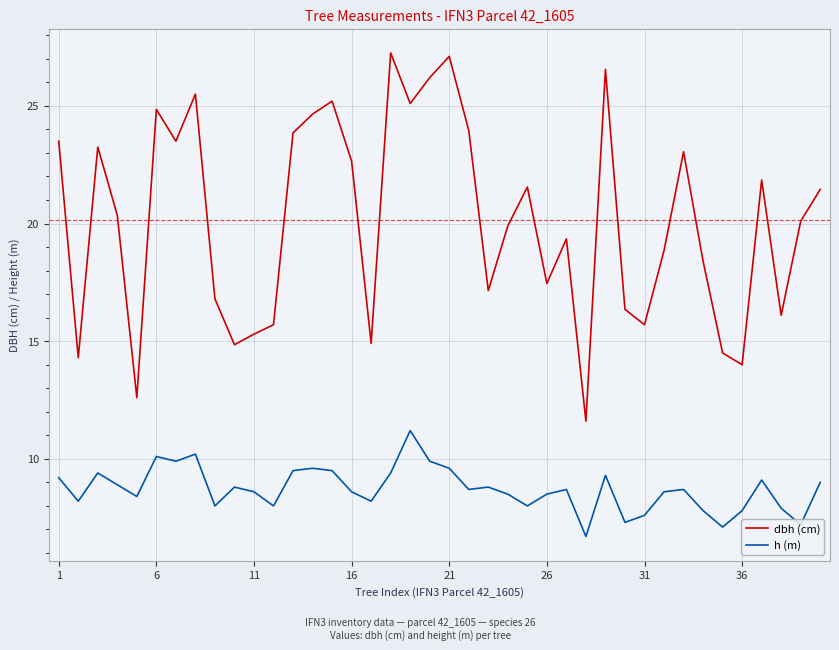

Which series has the largest total across all categories?

dbh (cm)